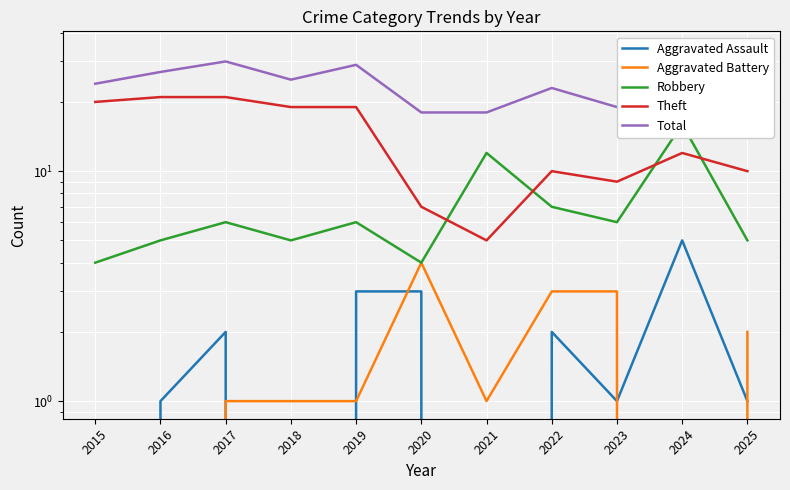

The Robbery series shows 6 at 2023. True or false?

True